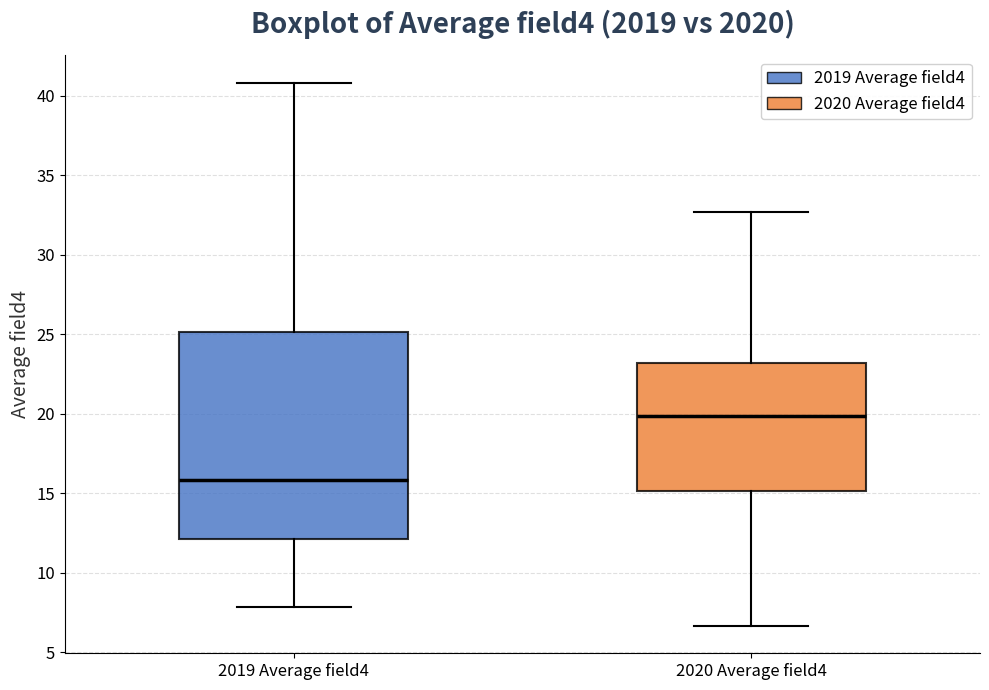

Comparing the boxes themselves (not the whiskers), which one is the tallest?

2019 Average field4